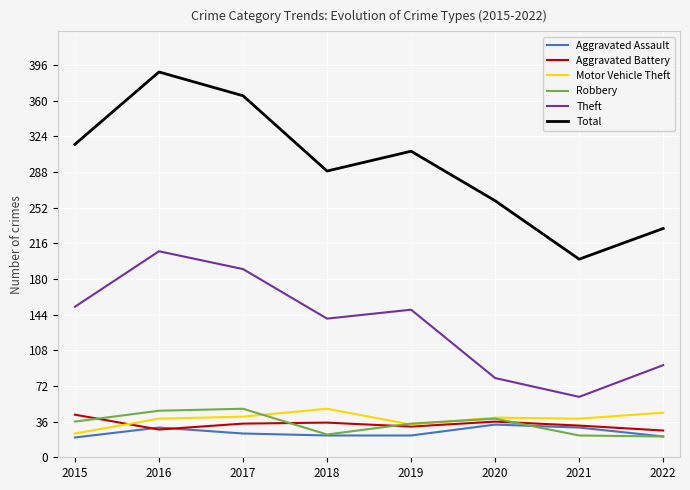

True or false: Aggravated Assault and Theft intersect in this chart.

False